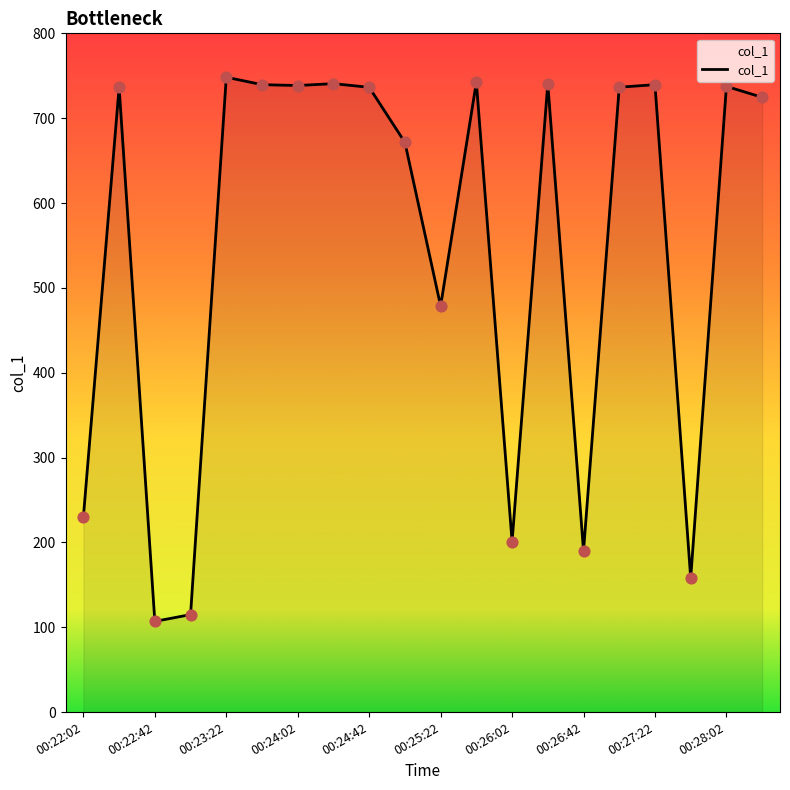

What is the minimum value shown in the chart?

106.9